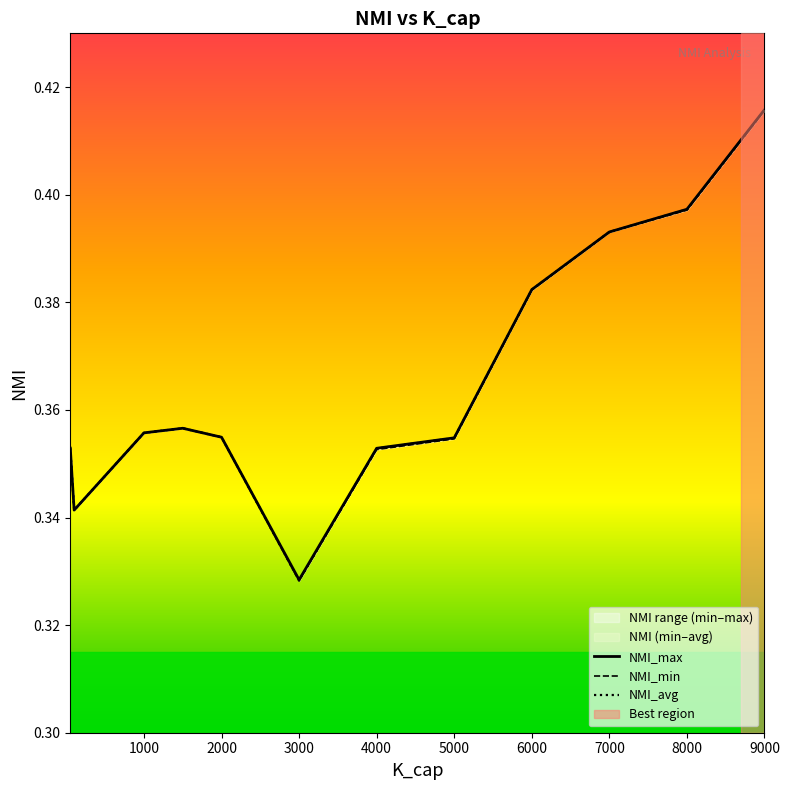

True or false: NMI_avg and NMI_max intersect in this chart.

False